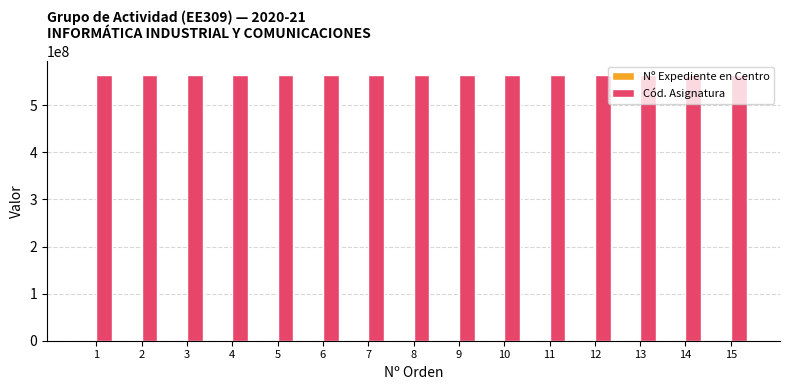

What is the sum of all Cód. Asignatura values?

8475011475